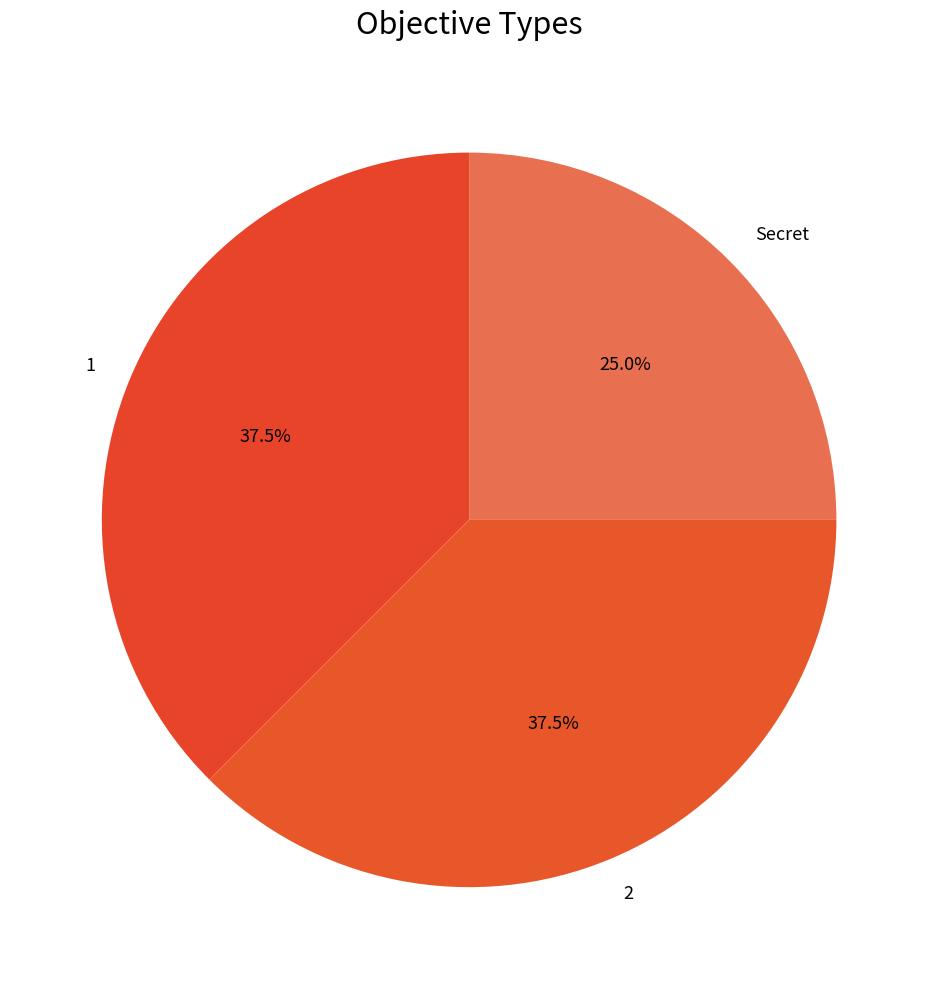

What is the smallest slice in the pie chart?

Secret